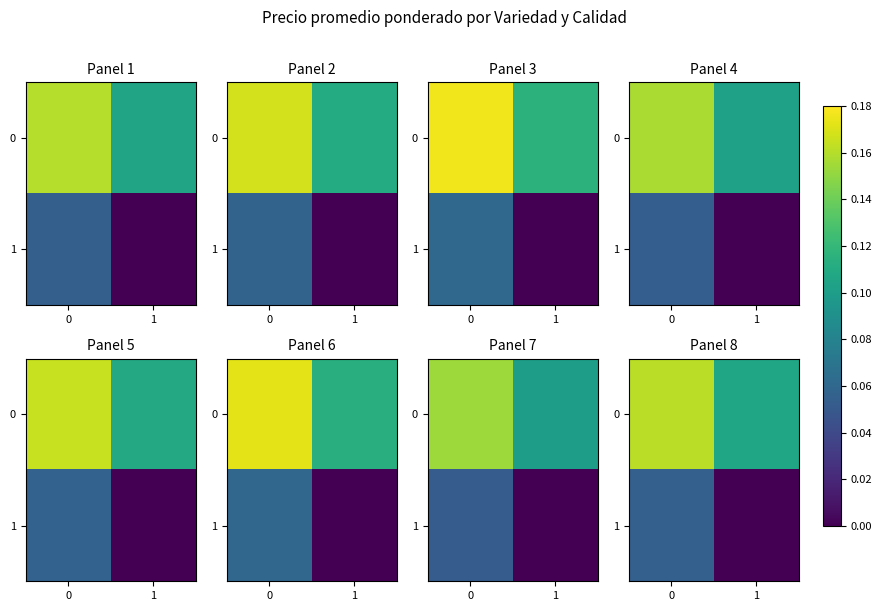

What is the average value of the 0 series?

0.1